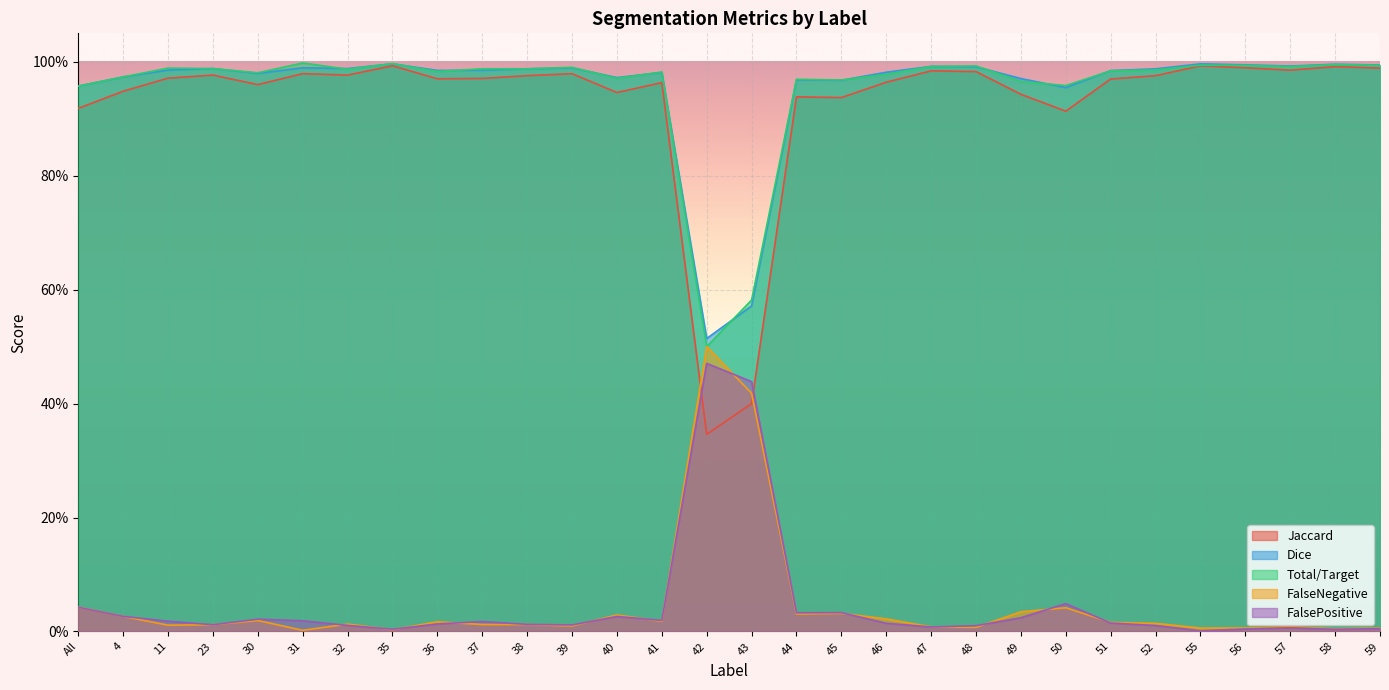

What is the label of the 15th point from the left?

42